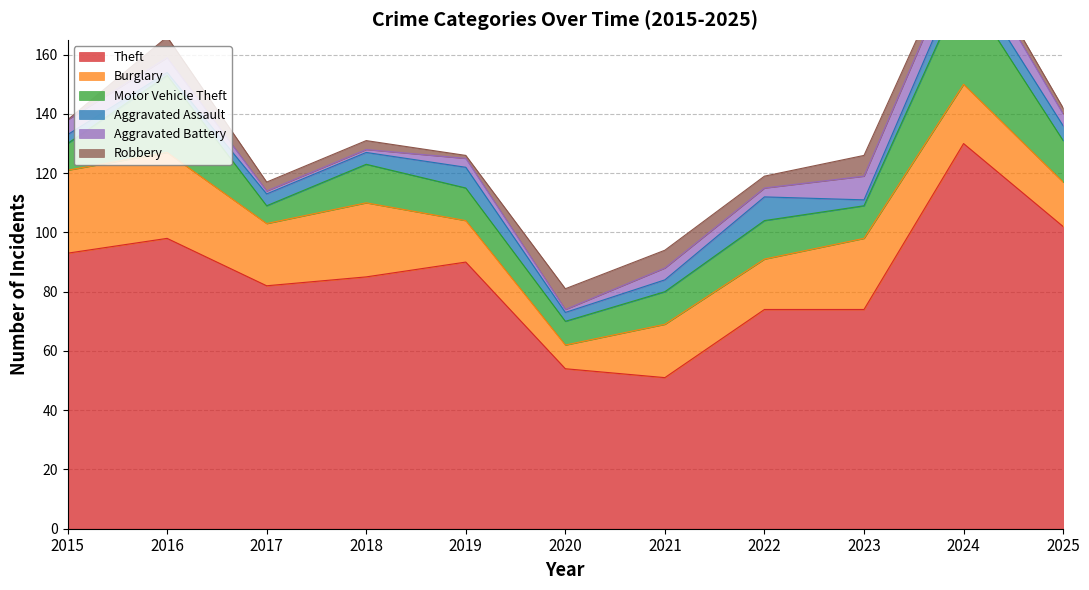

Is it true that Motor Vehicle Theft equals 36 at 2016?

False